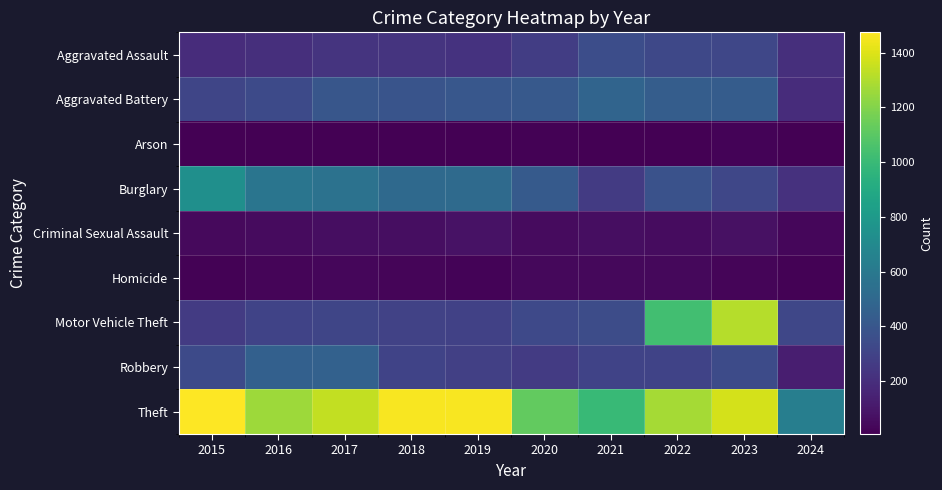

Between 2019 and 2015, which is larger?

2019